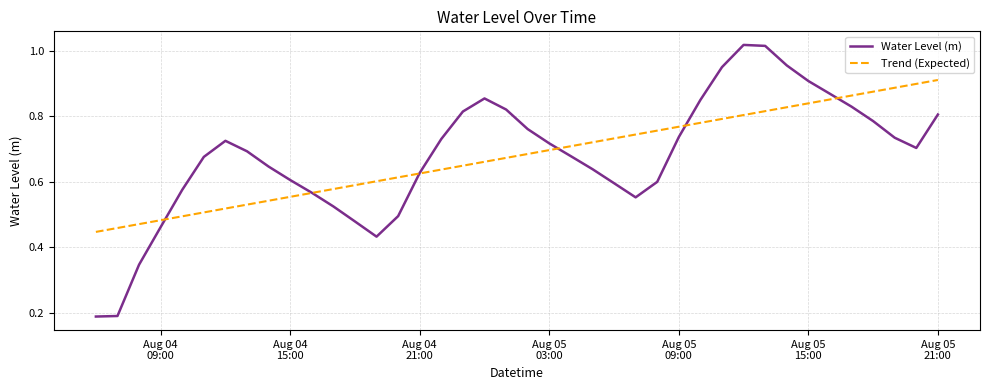

Which series has the widest spread of values?

Water Level (m)